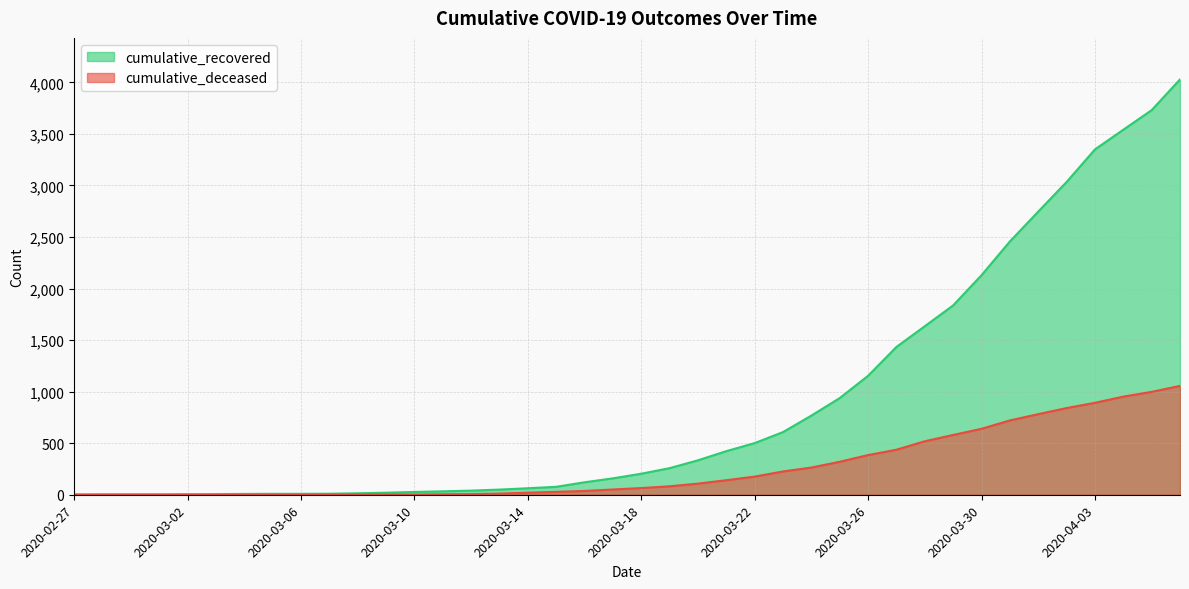

How many values in the cumulative_recovered series exceed 204?

19